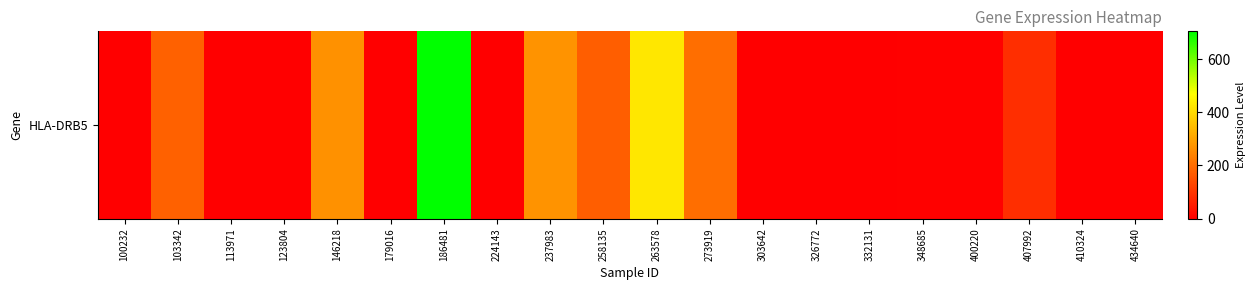

What is the average value?

116.3